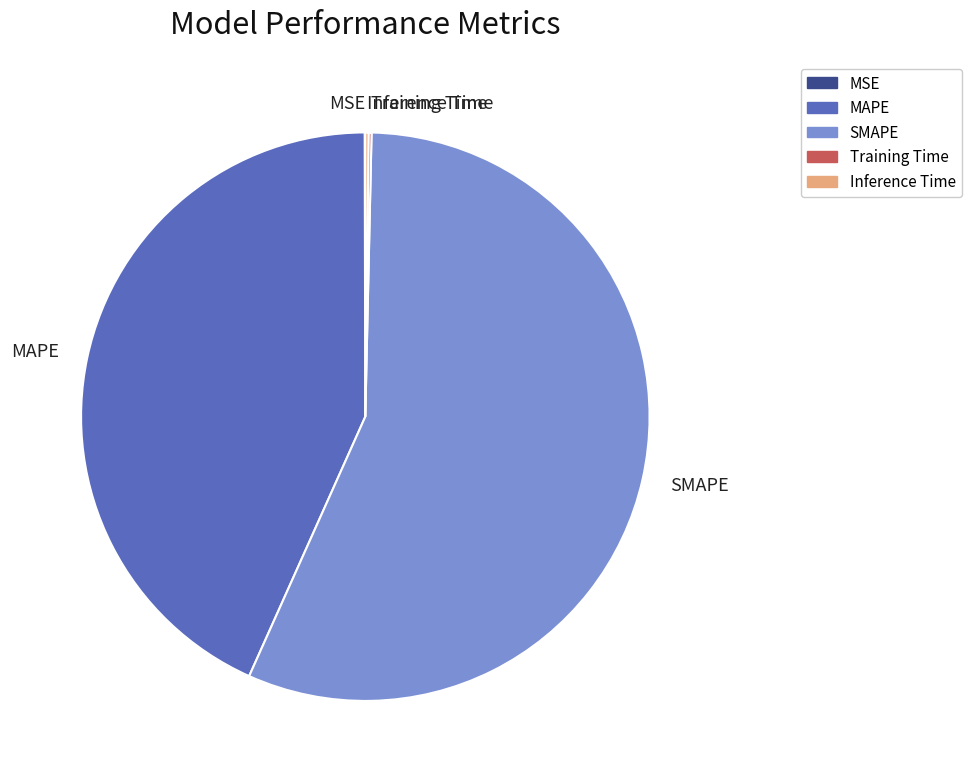

Which slice is the largest?

SMAPE